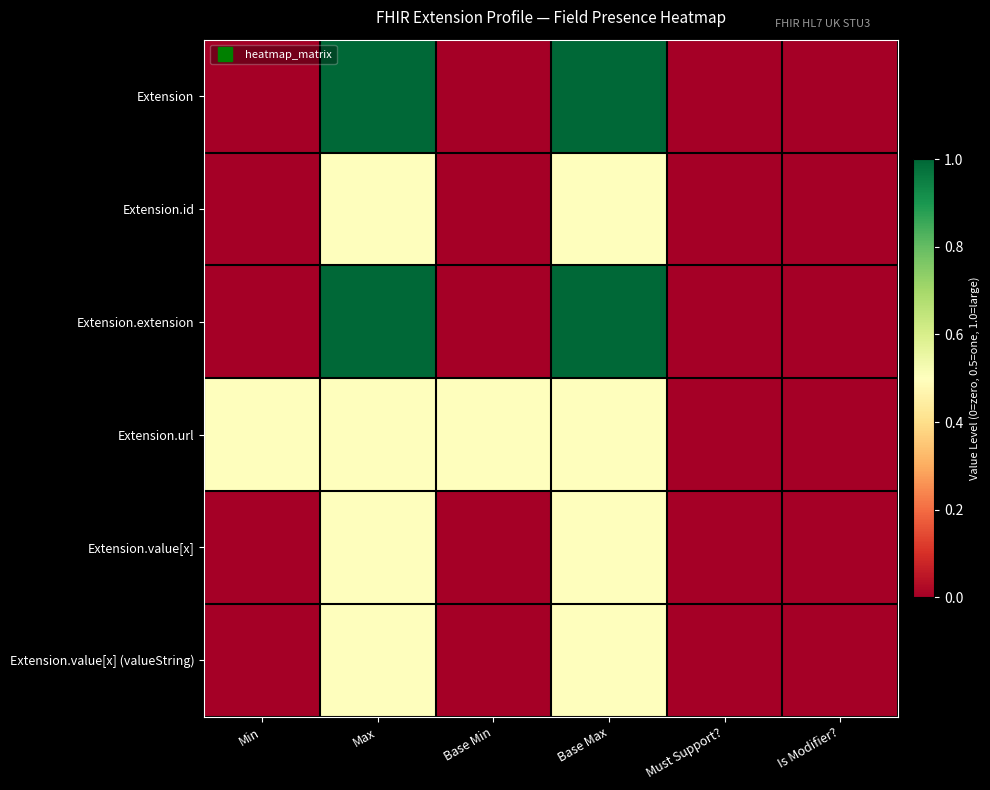

Reading right to left, transcribe all the data shown in this chart.

Extension: Is Modifier?=0.0	Must Support?=0.0	Base Max=1.0	Base Min=0.0	Max=1.0	Min=0.0
Extension.id: Is Modifier?=0.0	Must Support?=0.0	Base Max=0.5	Base Min=0.0	Max=0.5	Min=0.0
Extension.extension: Is Modifier?=0.0	Must Support?=0.0	Base Max=1.0	Base Min=0.0	Max=1.0	Min=0.0
Extension.url: Is Modifier?=0.0	Must Support?=0.0	Base Max=0.5	Base Min=0.5	Max=0.5	Min=0.5
Extension.value[x]: Is Modifier?=0.0	Must Support?=0.0	Base Max=0.5	Base Min=0.0	Max=0.5	Min=0.0
Extension.value[x] (valueString): Is Modifier?=0.0	Must Support?=0.0	Base Max=0.5	Base Min=0.0	Max=0.5	Min=0.0